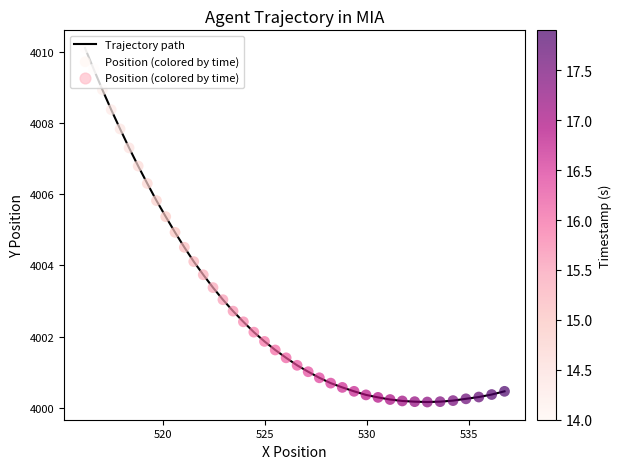

What is the difference between the maximum and minimum values?

9.9